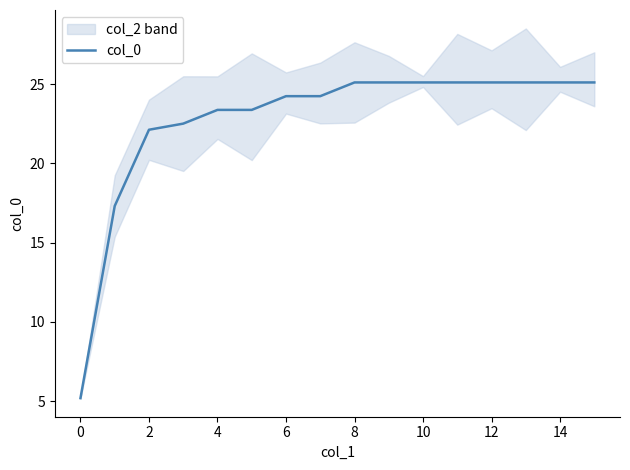

How many values exceed 25?

8